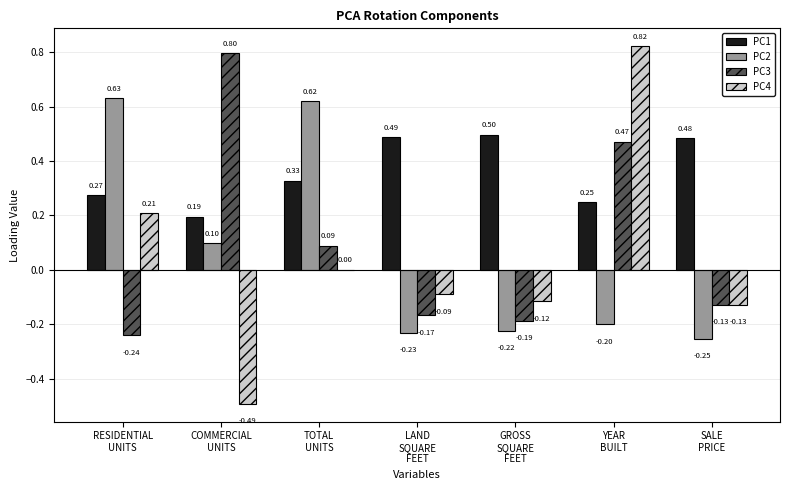

Which series has the largest total across all categories?

PC1